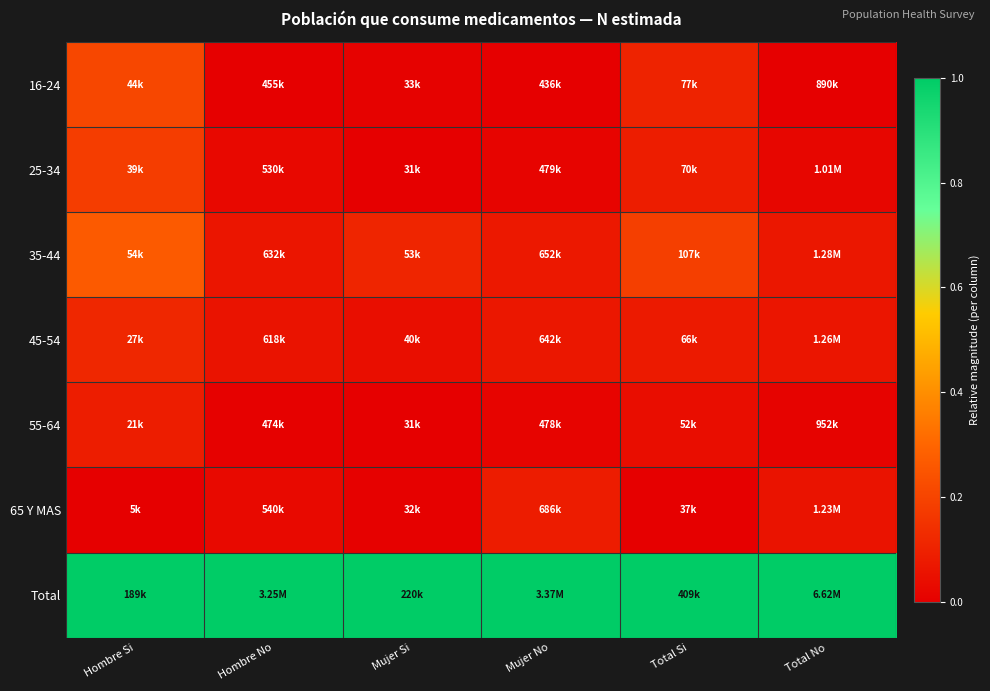

Which has a higher value, Mujer Si or Hombre Si?

Hombre Si